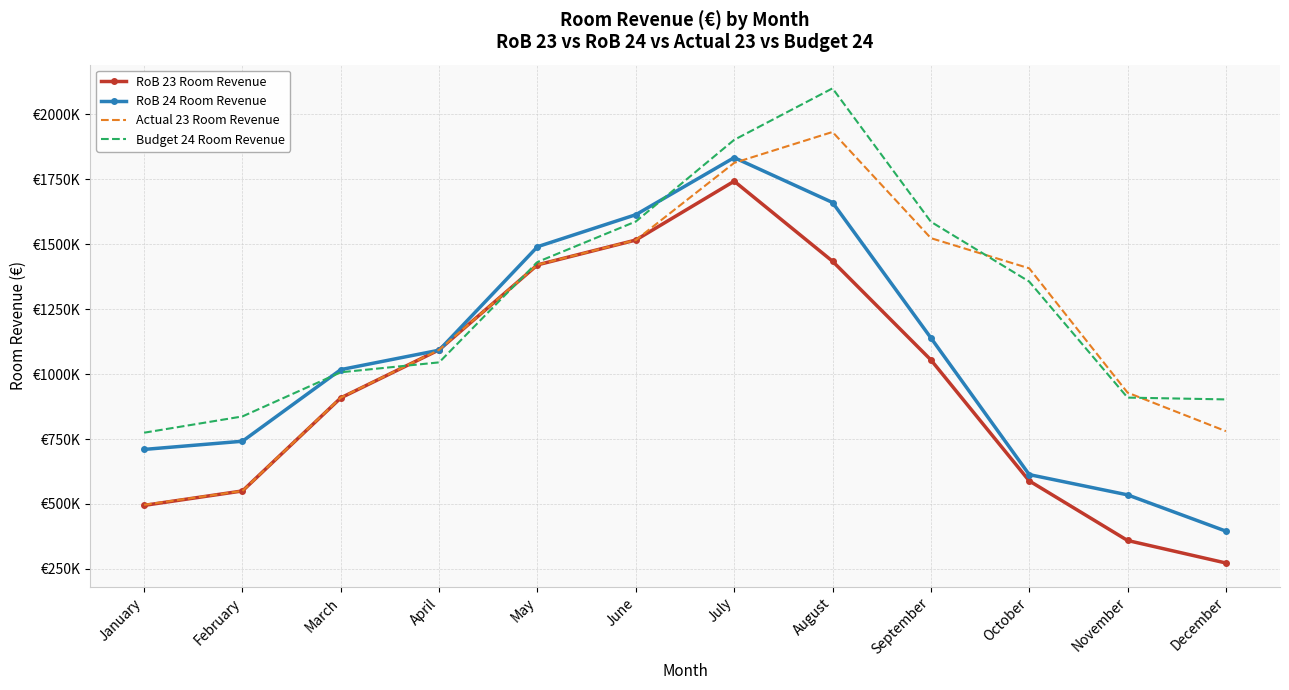

At which label is Budget 24 Room Revenue closest to 1436948?

May